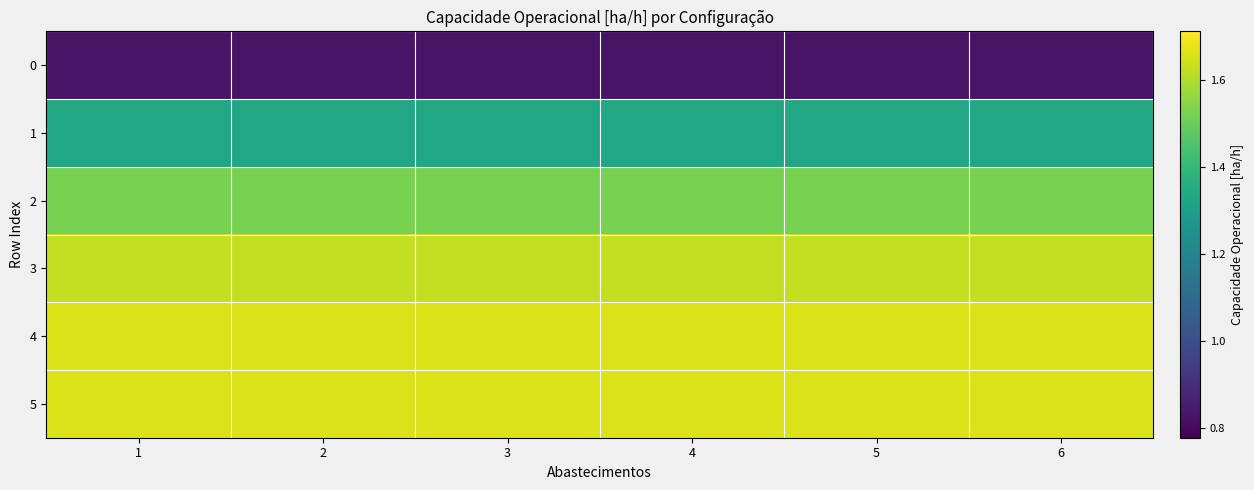

At which category is the sum across all series the highest?

1